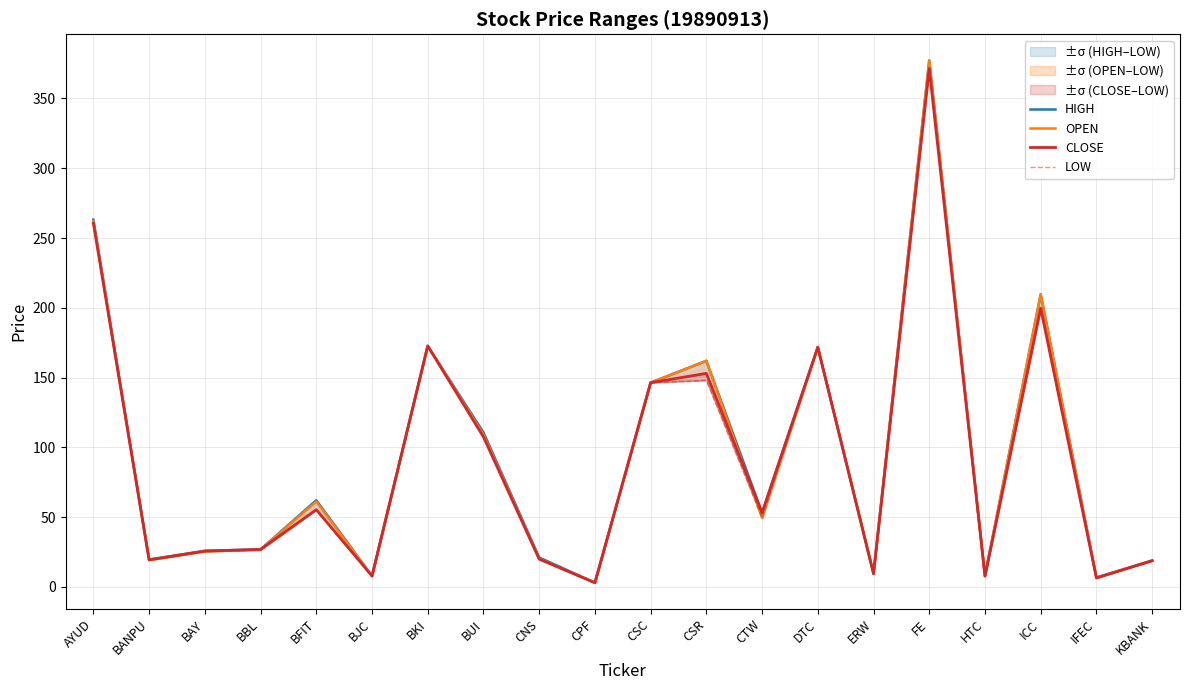

How many values in the CLOSE series exceed 53?

10